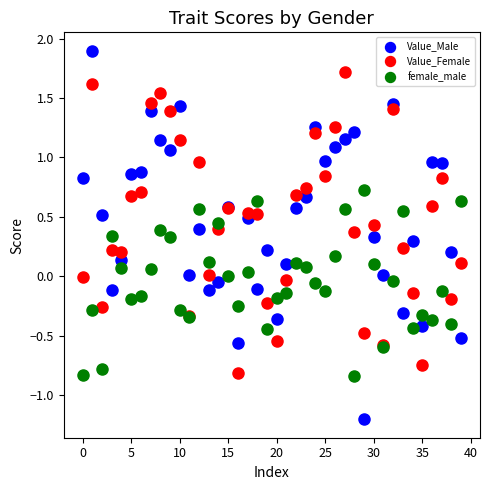

Which series contains the lowest Y value?

Value_Male